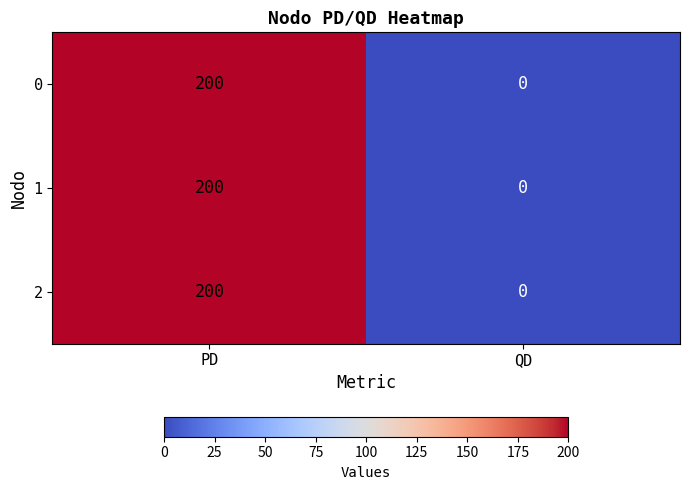

Reading left to right, extract all data points from this chart.

0: 200	0
1: 200	0
2: 200	0